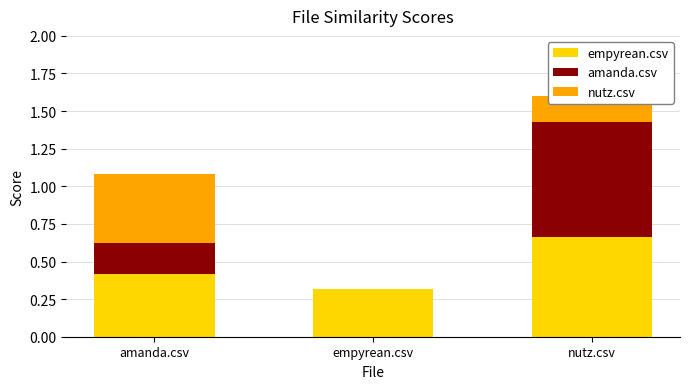

At which category is the sum across all series the highest?

nutz.csv